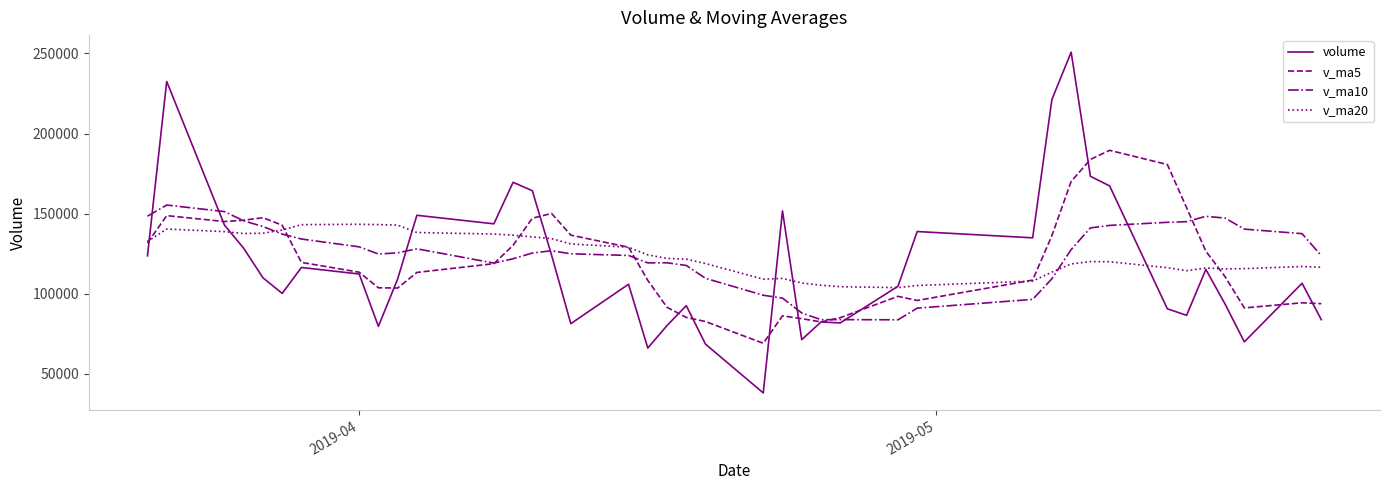

Which series ends up on top after the final intersection of v_ma20 and v_ma10?

v_ma10